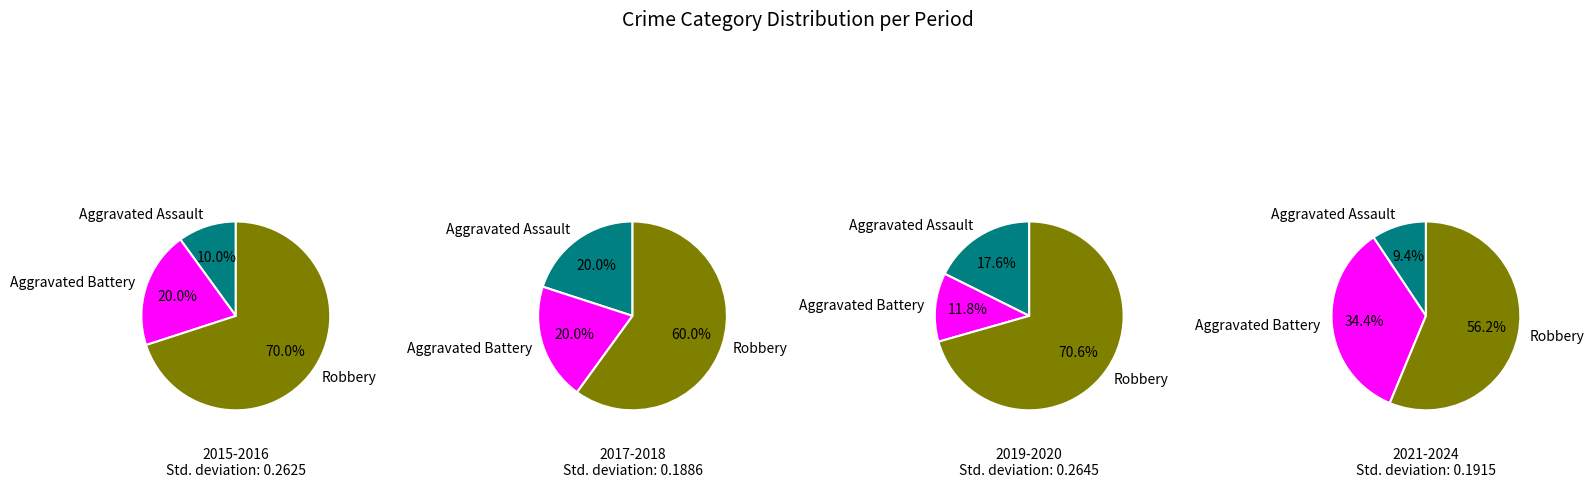

The Aggravated Battery slice represents 11% of the pie. True or false?

False